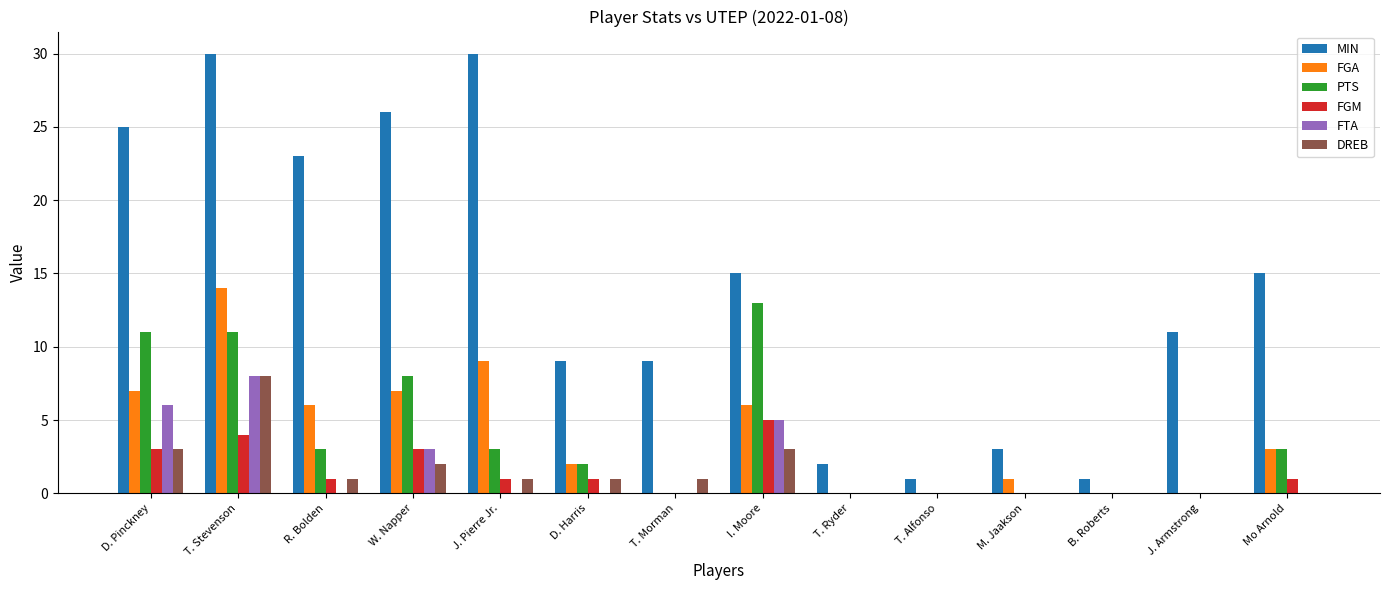

What is the spread (max minus min) of values at T. Ryder?

2